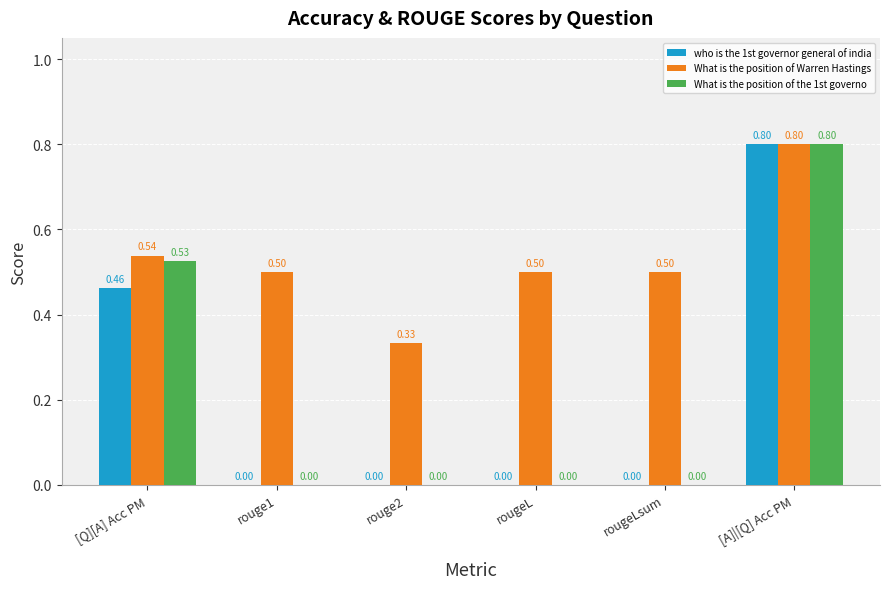

Are the bars grouped side by side (vs. stacked)?

Yes